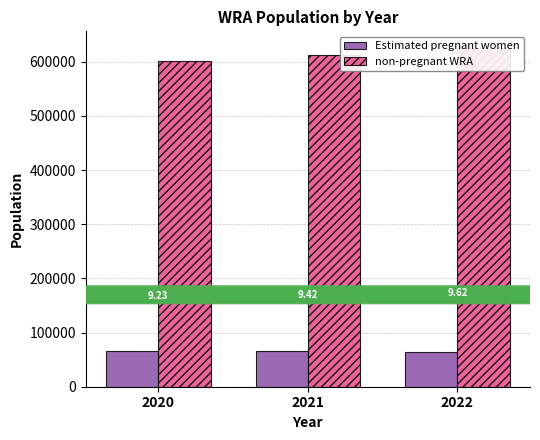

At which label does non-pregnant WRA first exceed 612925?

2021